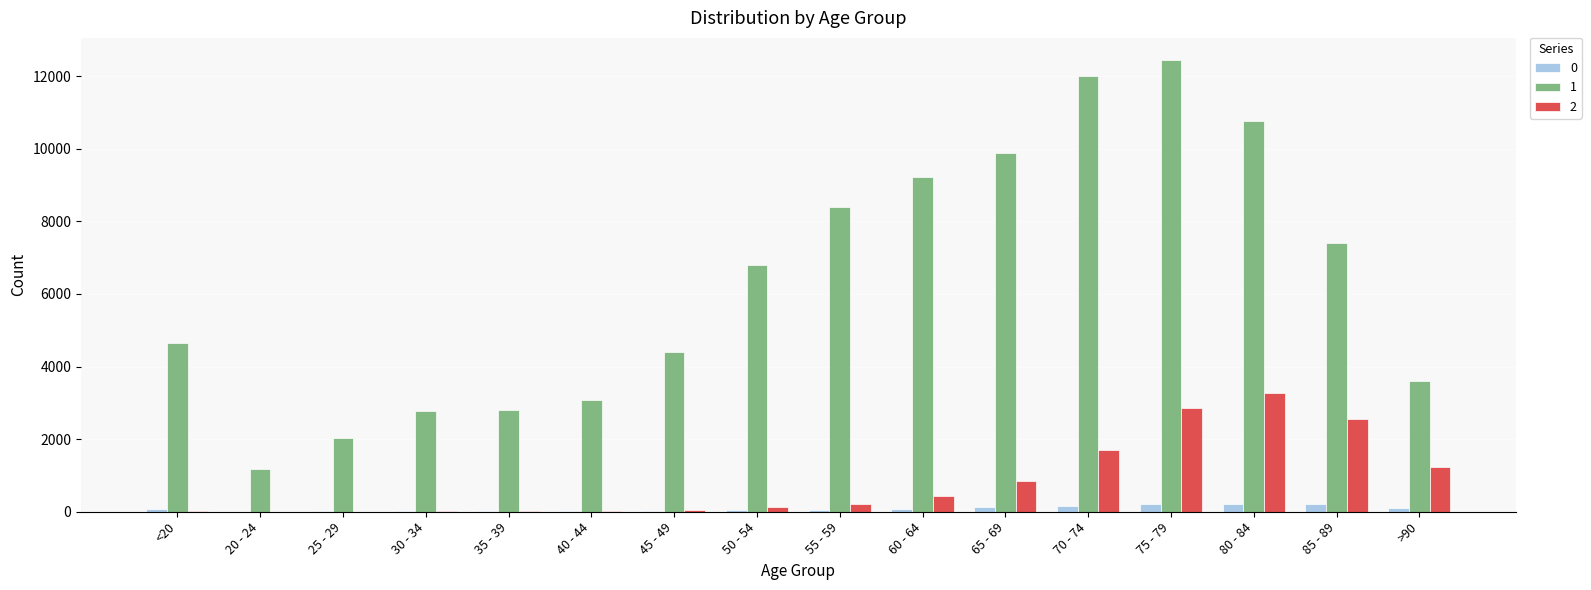

True or false: 0 has a value of 23 at 45 - 49.

True